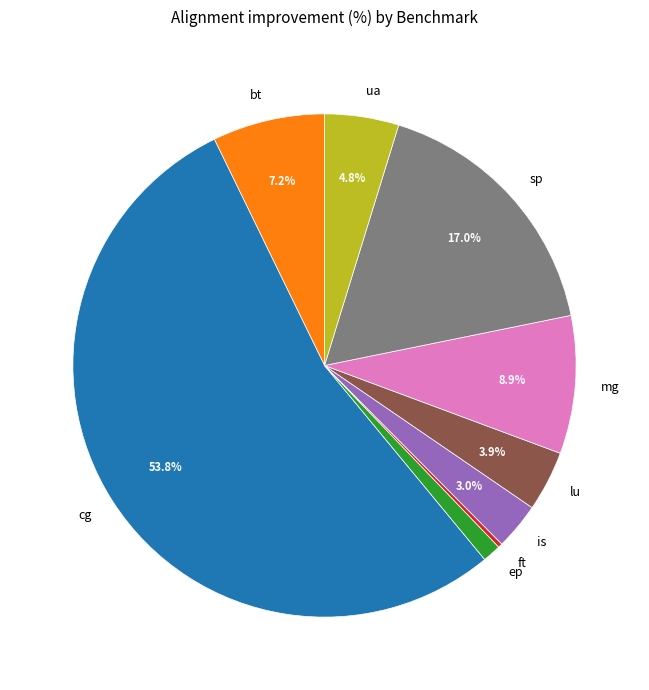

Does any single category account for the majority?

Yes